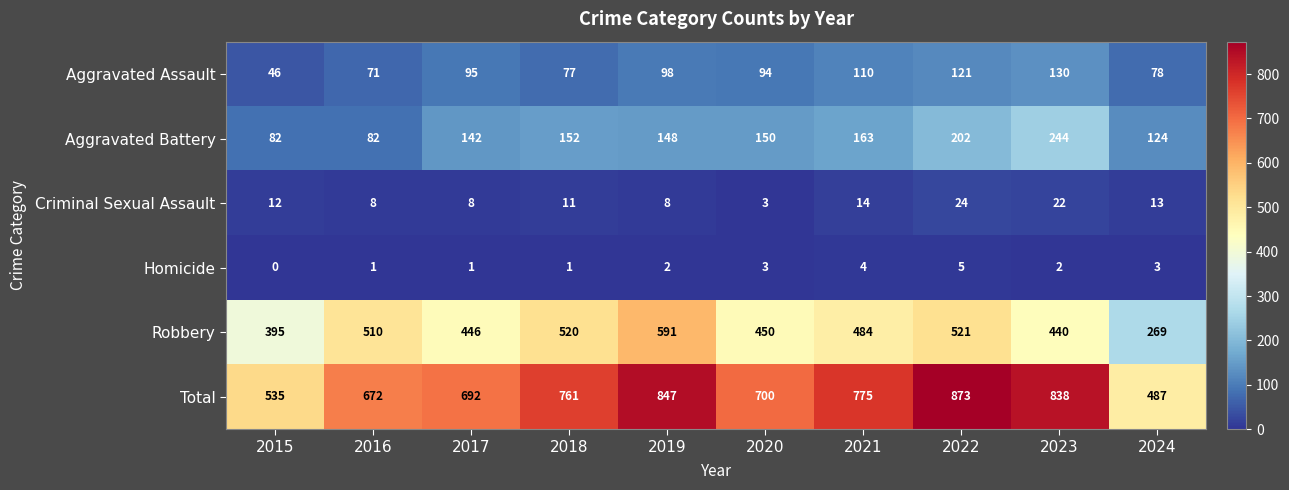

Count the Homicide values in the range 1 to 3.

7